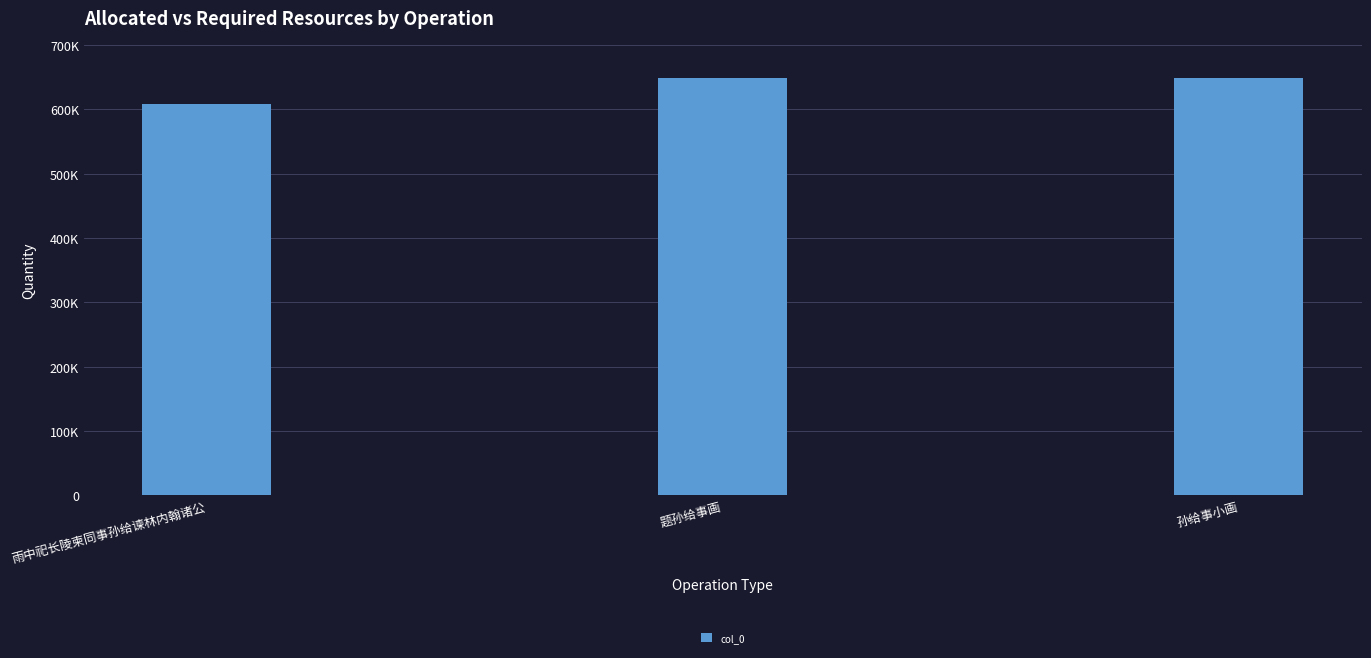

Reading right to left, list all the values displayed in this chart.

648652	648017	608629